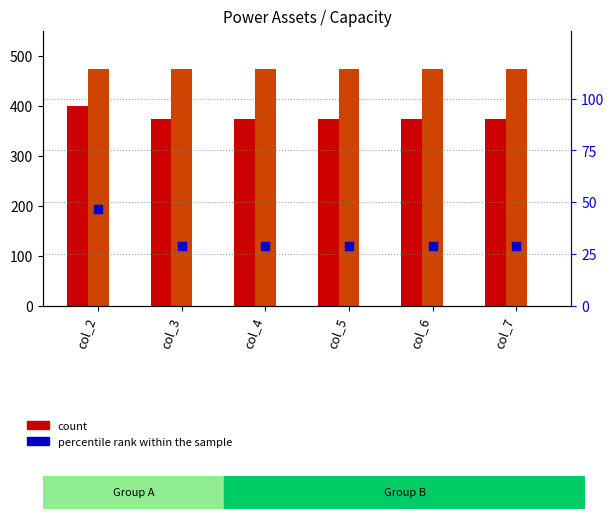

What is the total value across all series at col_2?

919.7